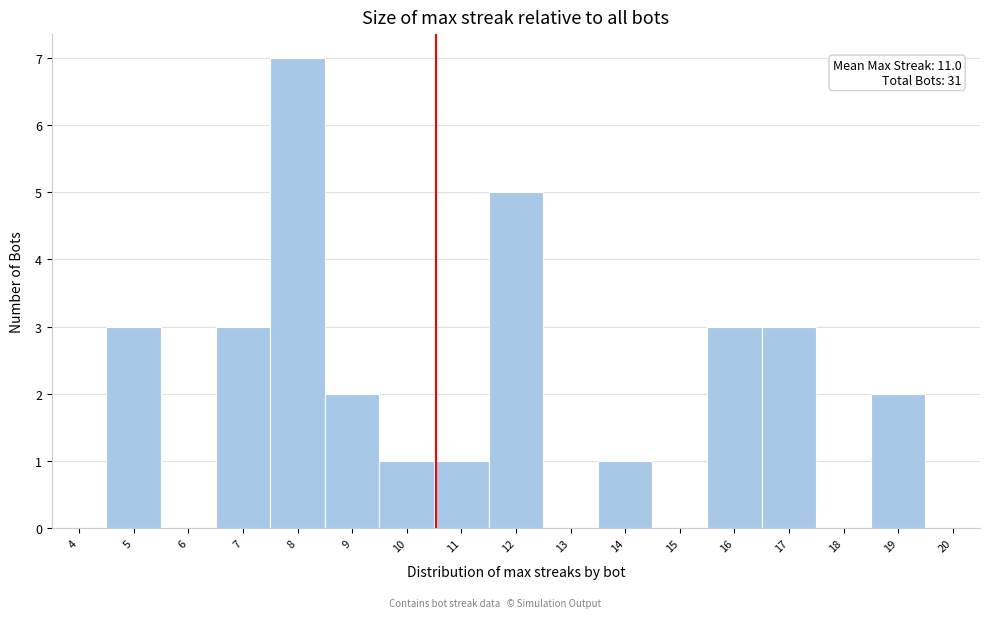

Reading left to right, what are all the values shown in this chart?

4=0	5=3	6=0	7=3	8=7	9=2	10=1	11=1	12=5	13=0	14=1	15=0	16=3	17=3	18=0	19=2	20=0